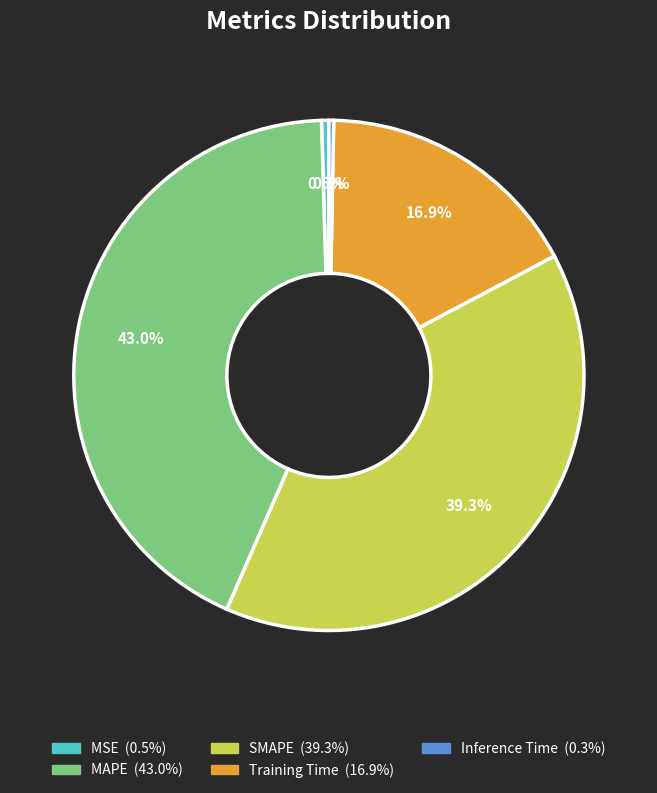

Which slice is the largest?

MAPE